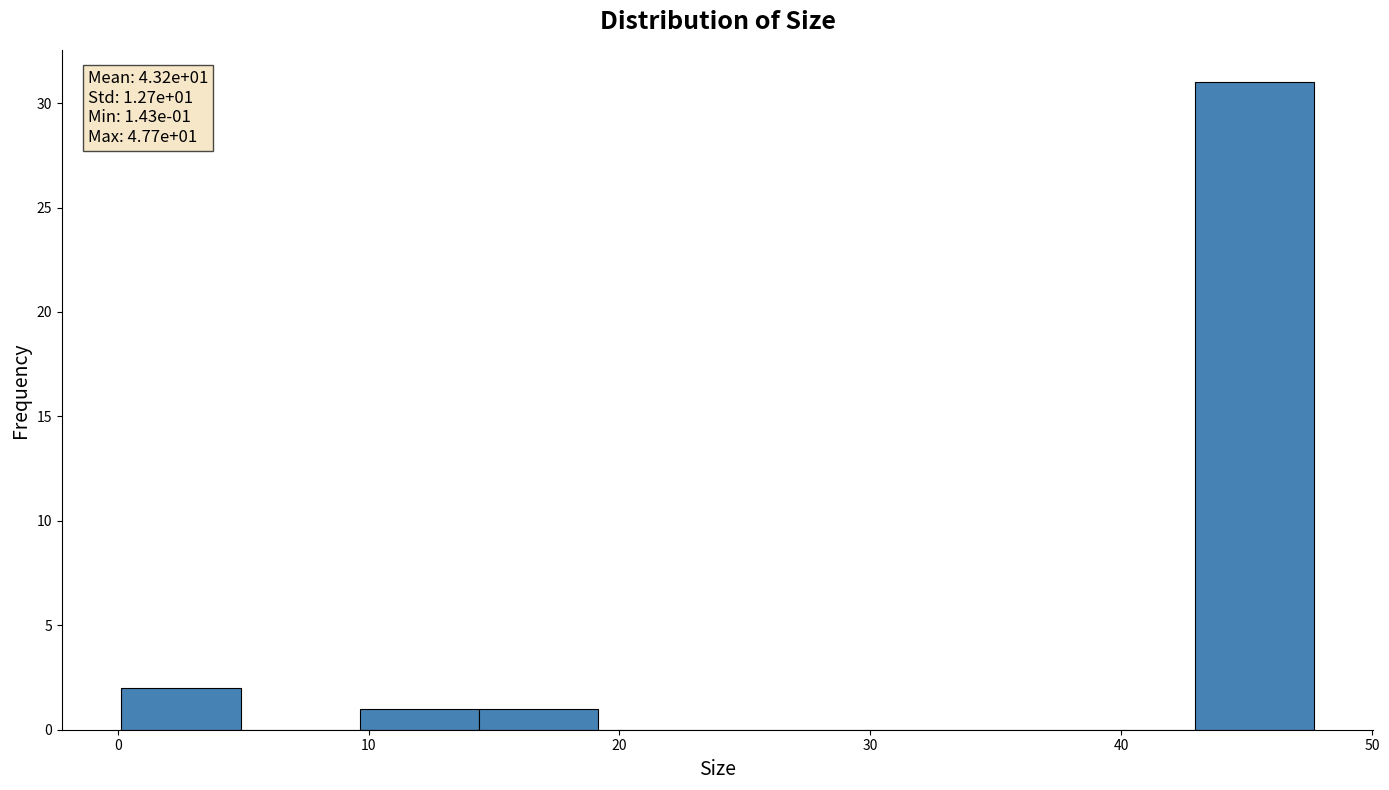

Over which range of the x-axis is the bar tallest?

43 to 48